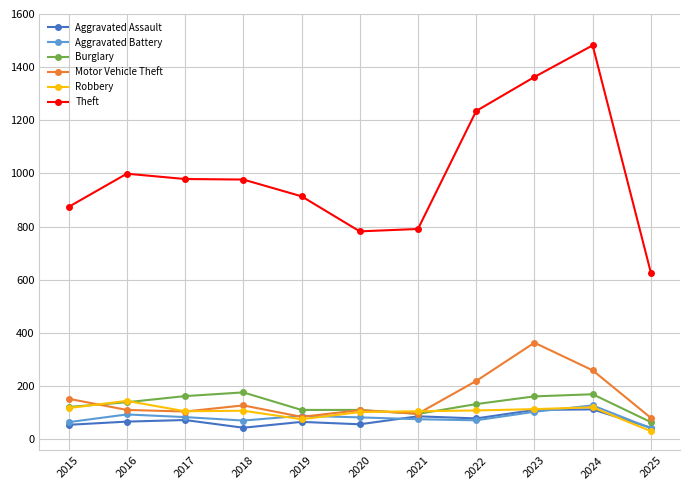

What is the lowest value of the Aggravated Battery series?

41